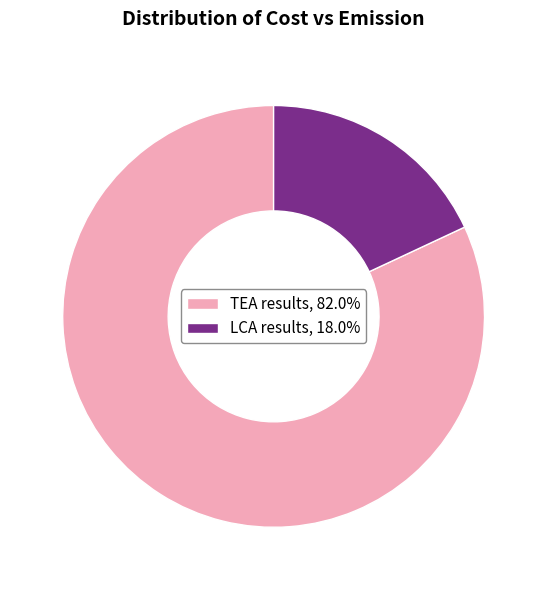

The LCA results slice represents 6% of the pie. True or false?

False